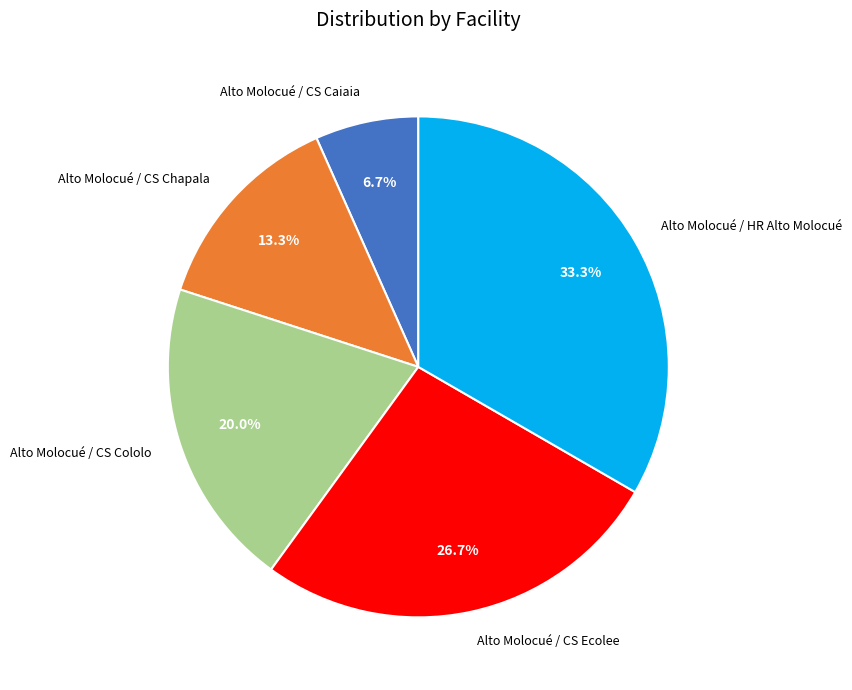

What is the smallest slice in the pie chart?

Alto Molocué / CS Caiaia